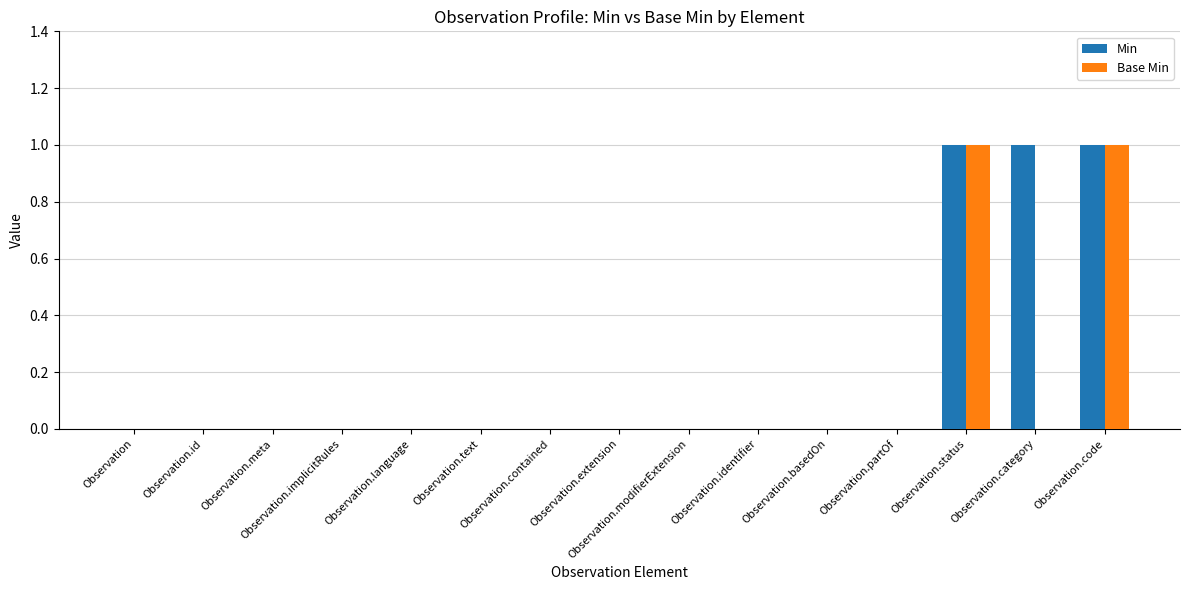

What is the sum of all Min values?

3